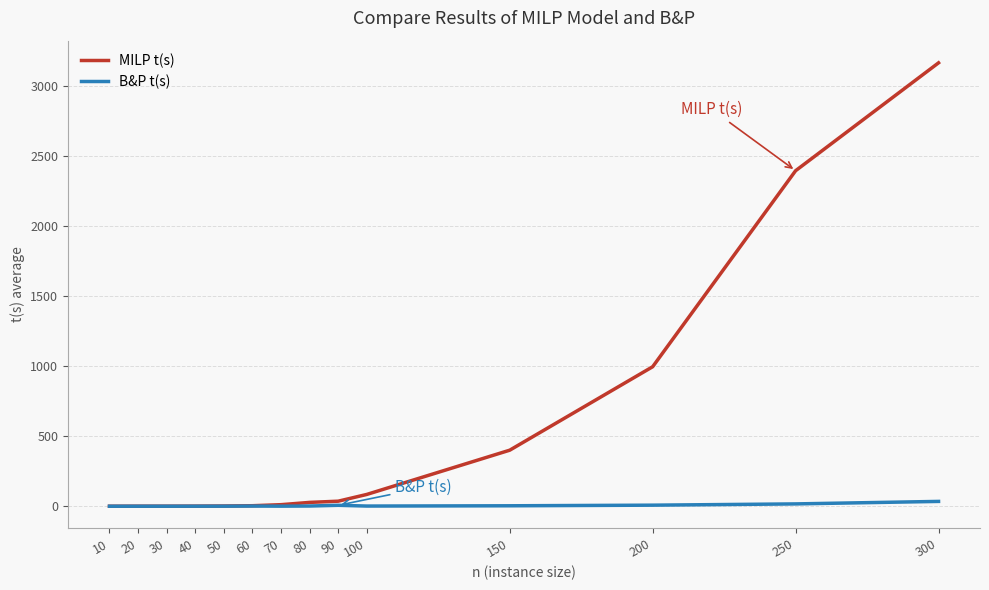

Which series has the largest total across all categories?

MILP t(s)